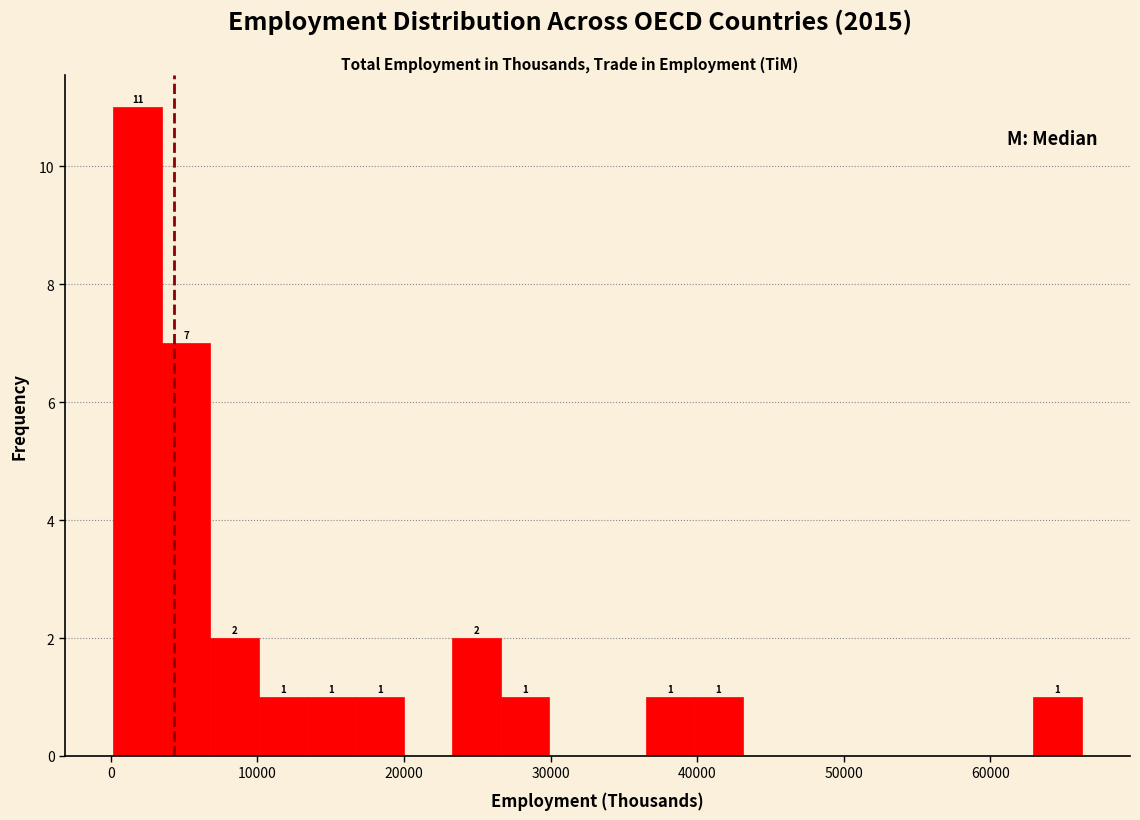

Read against the x-axis, roughly where is the centre of the tallest bar?

2000